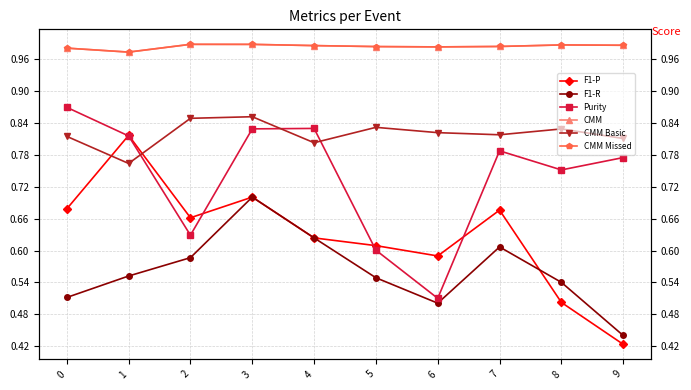

True or false: CMM Basic and CMM Missed cross at least once.

False